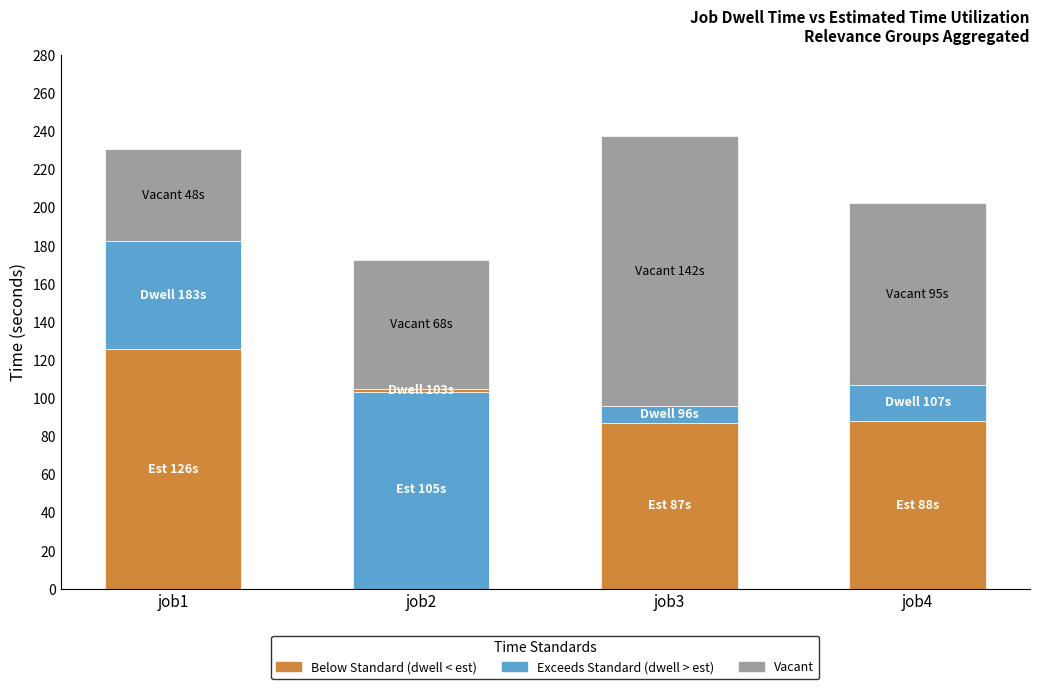

Which has a higher value, job3 or job4?

job3